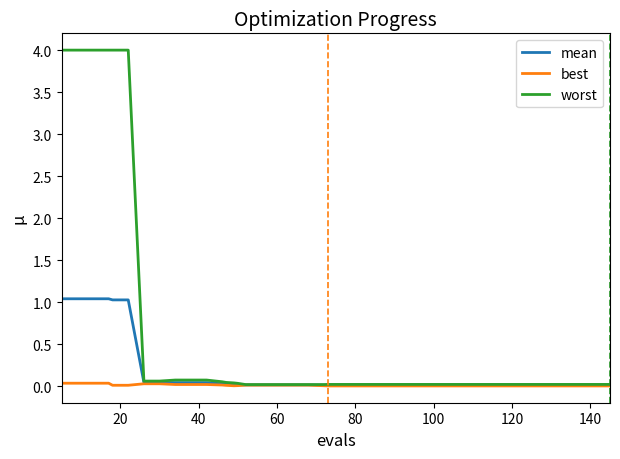

Rank the series by their average value, from lowest to highest.

best, mean, worst